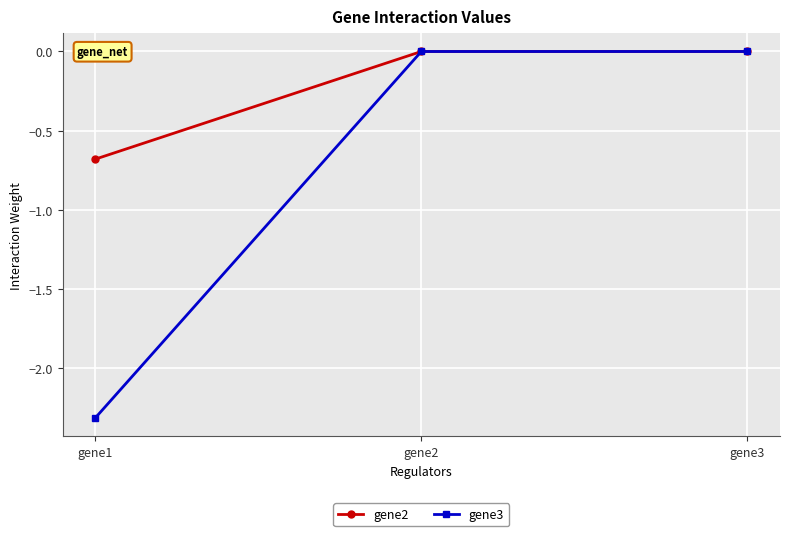

Reading left to right, list all the values displayed in this chart.

gene2: -0.7	0.0	0.0
gene3: -2.3	0.0	0.0